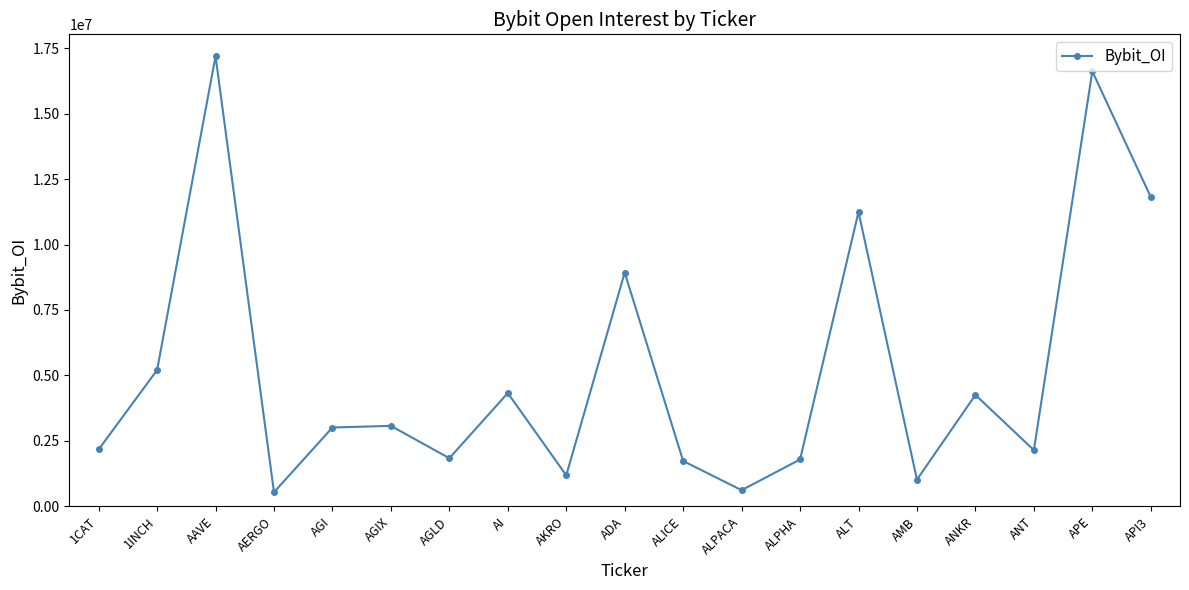

True or false: the data shows 1020906 at AMB.

True